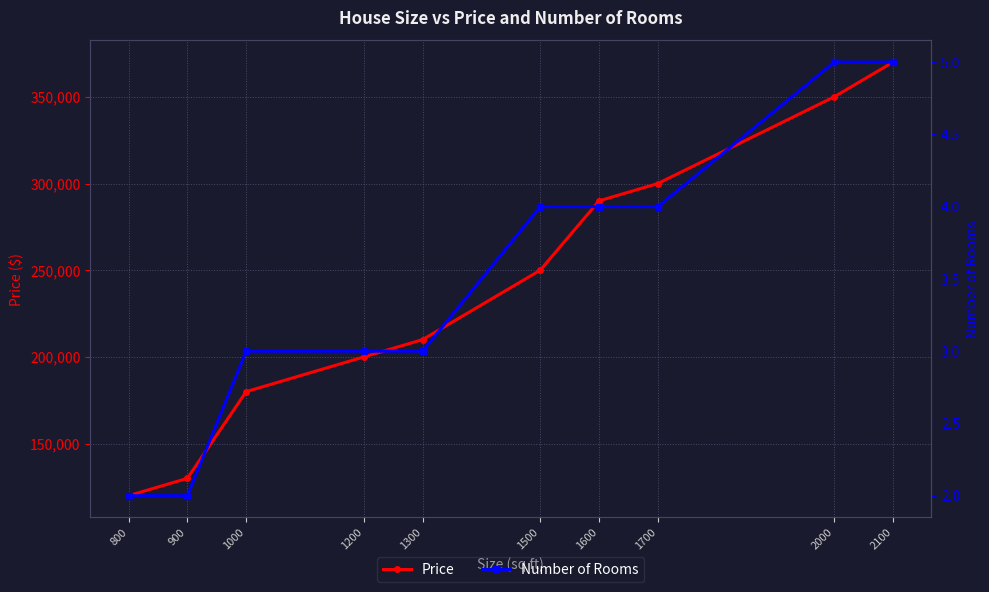

How many lines are shown in the chart?

2